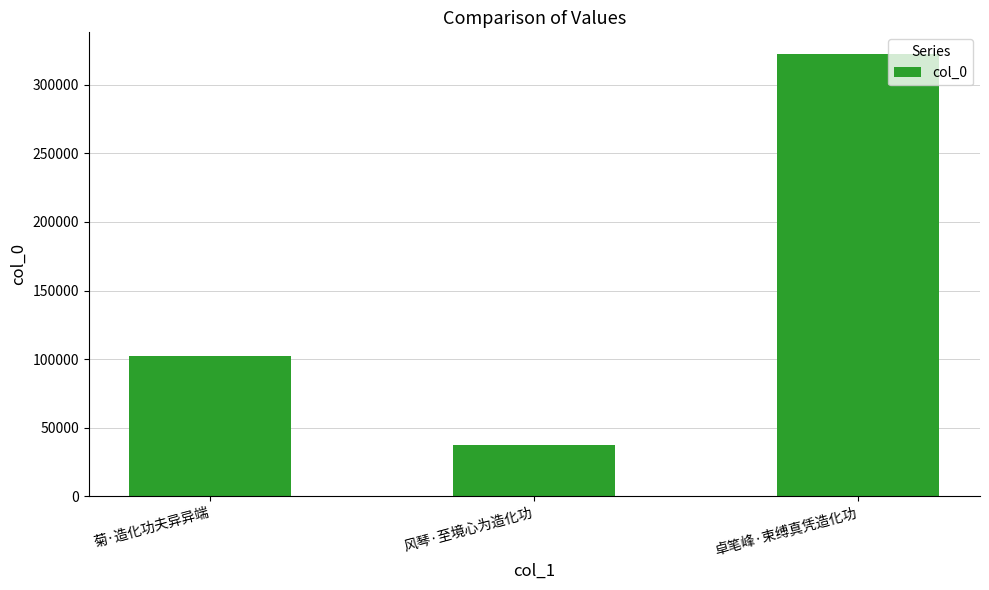

What is the difference between the values at 卓笔峰·束缚真凭造化功 and 风琴·至境心为造化功?

284423